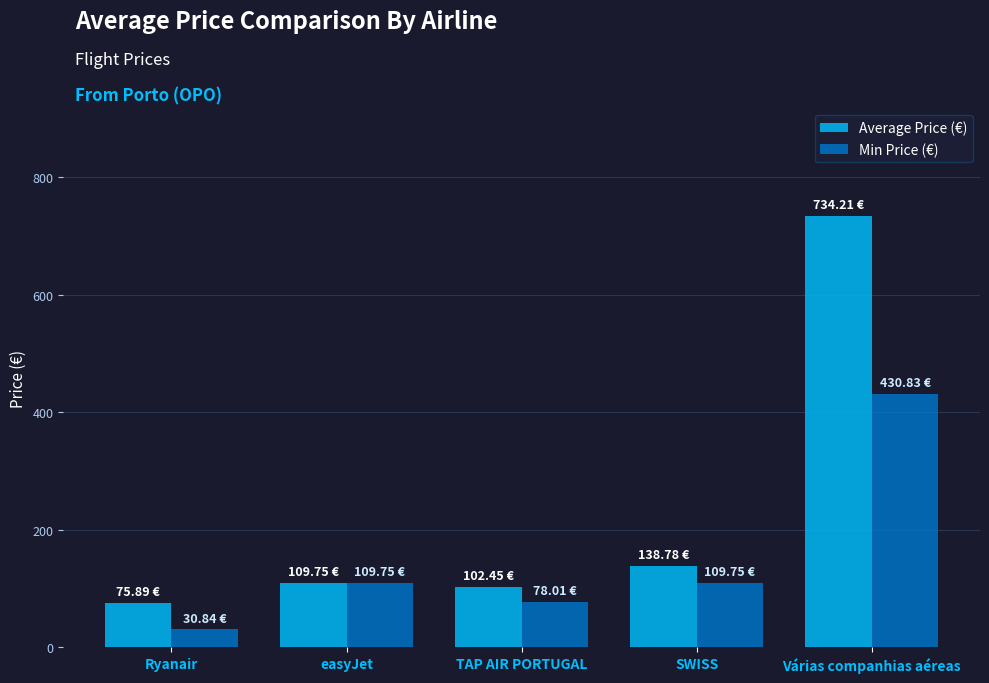

What are all the series names shown in the legend?

Average Price (€), Min Price (€)